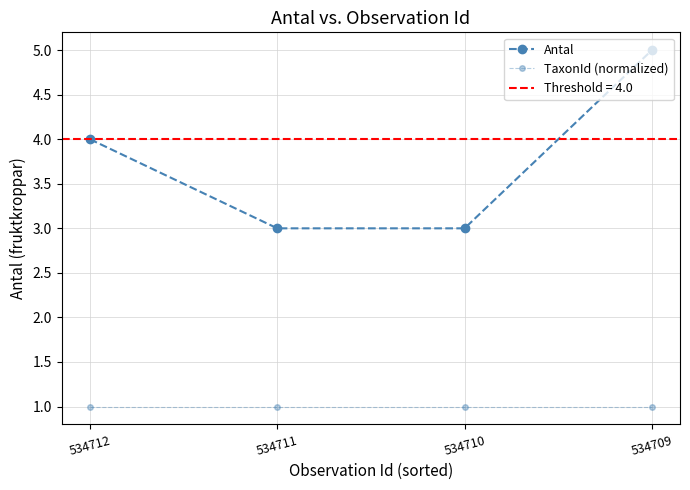

Rank the series by their average value, from highest to lowest.

Antal, TaxonId (normalized)